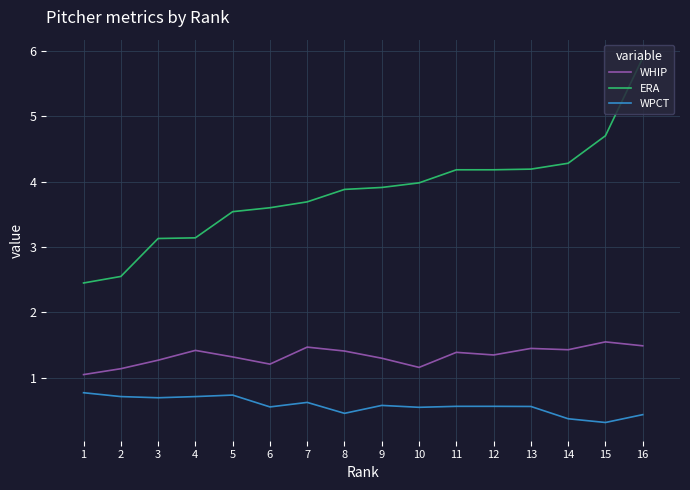

Rank the series by their average value, from lowest to highest.

WPCT, WHIP, ERA